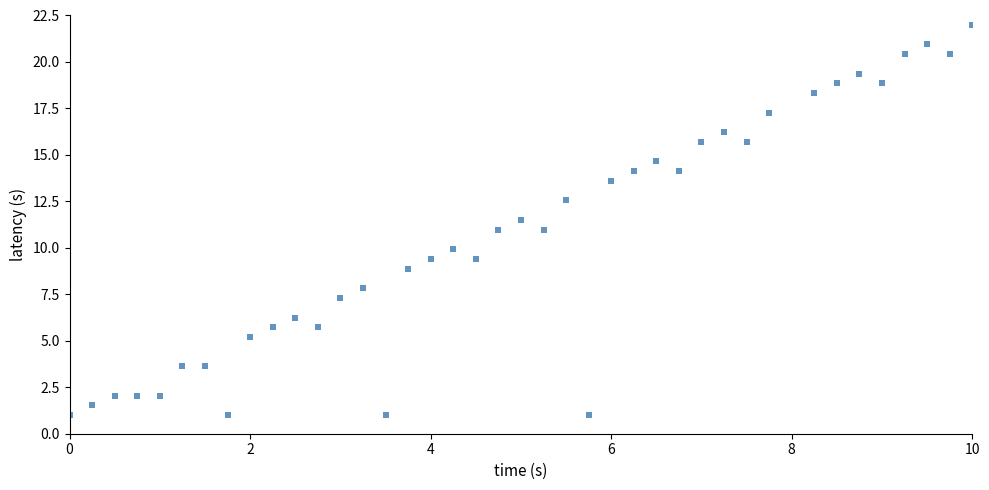

What is the range of X values (max minus min)?

10.0